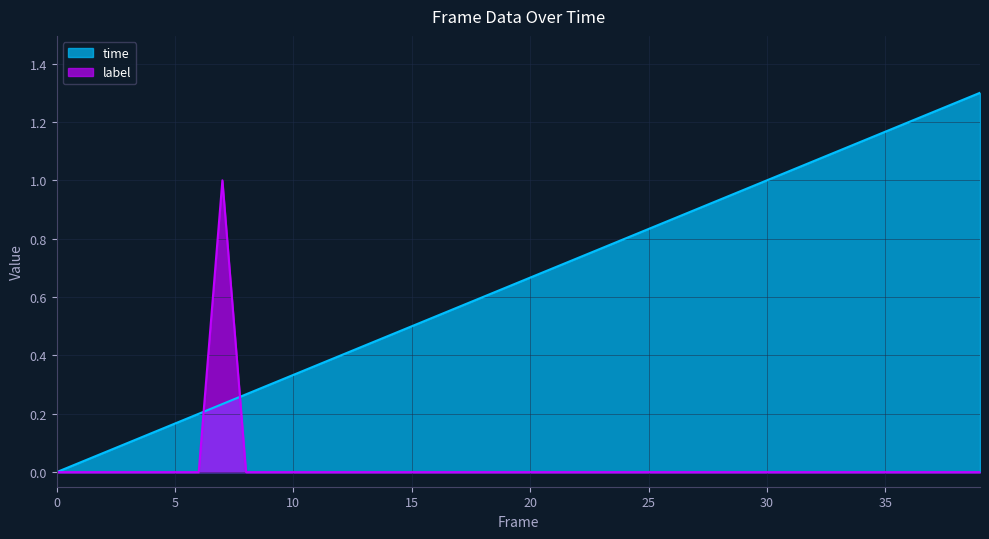

The time series shows 0.5 at 15. True or false?

True